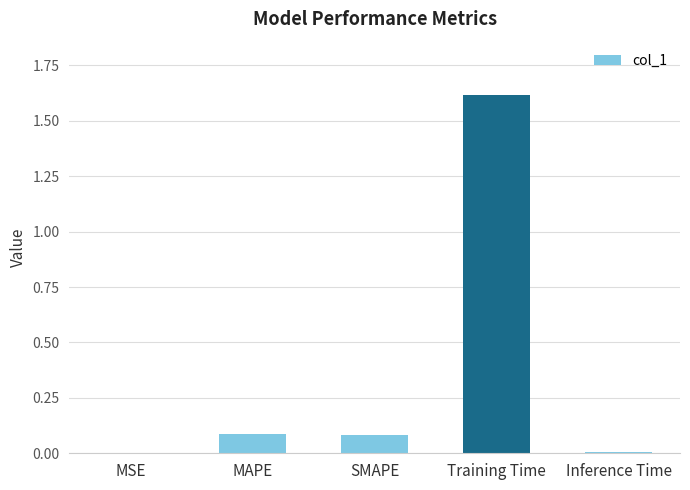

What is the sum of the values at MSE and SMAPE?

0.1